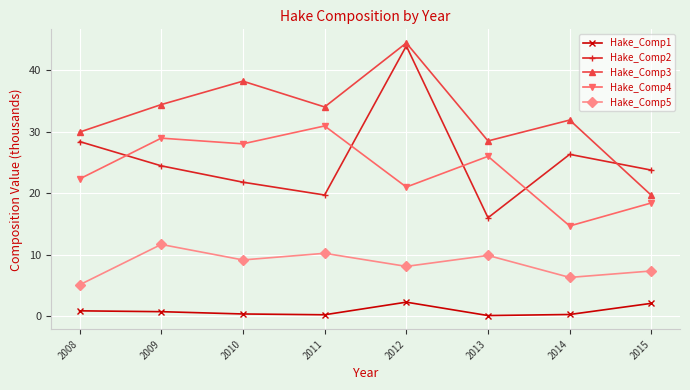

How many values in the Hake_Comp2 series exceed 24?

4